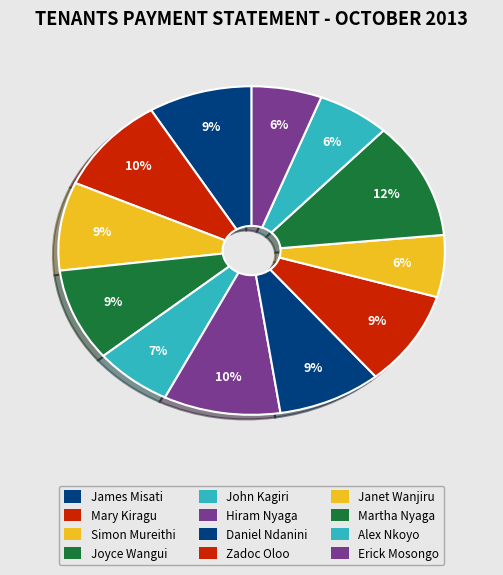

Which has a higher value, Zadoc Oloo or Mary Kiragu?

Mary Kiragu